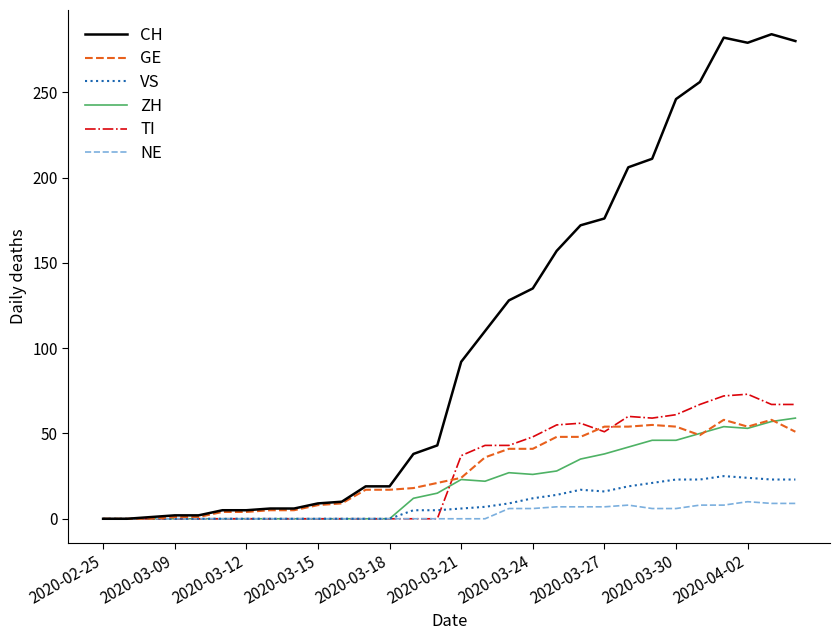

What is the difference between the second highest and second lowest values in the CH series?

282